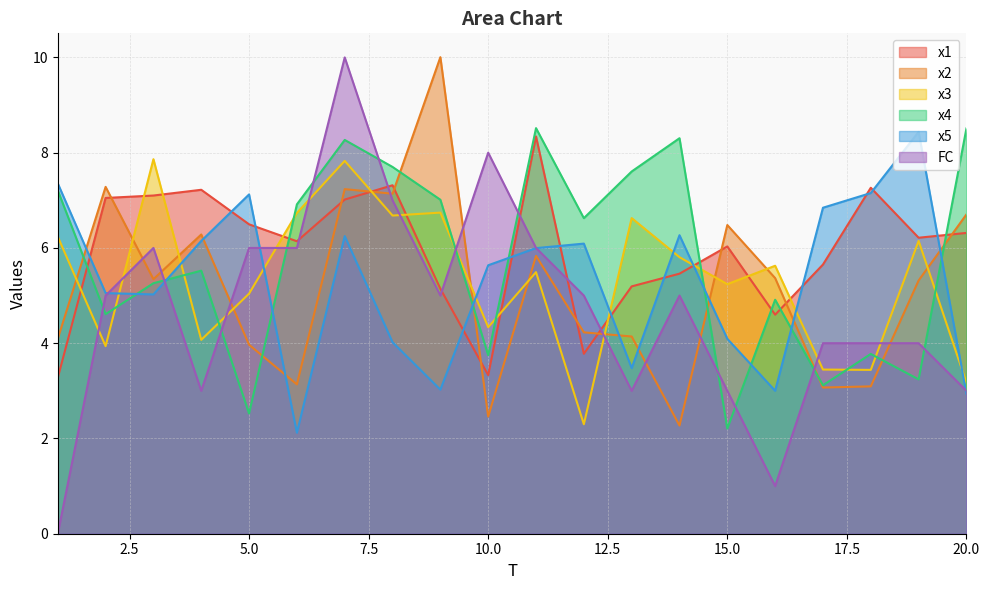

Rank the series at 5.0 from highest to lowest value.

x5, x1, FC, x3, x2, x4